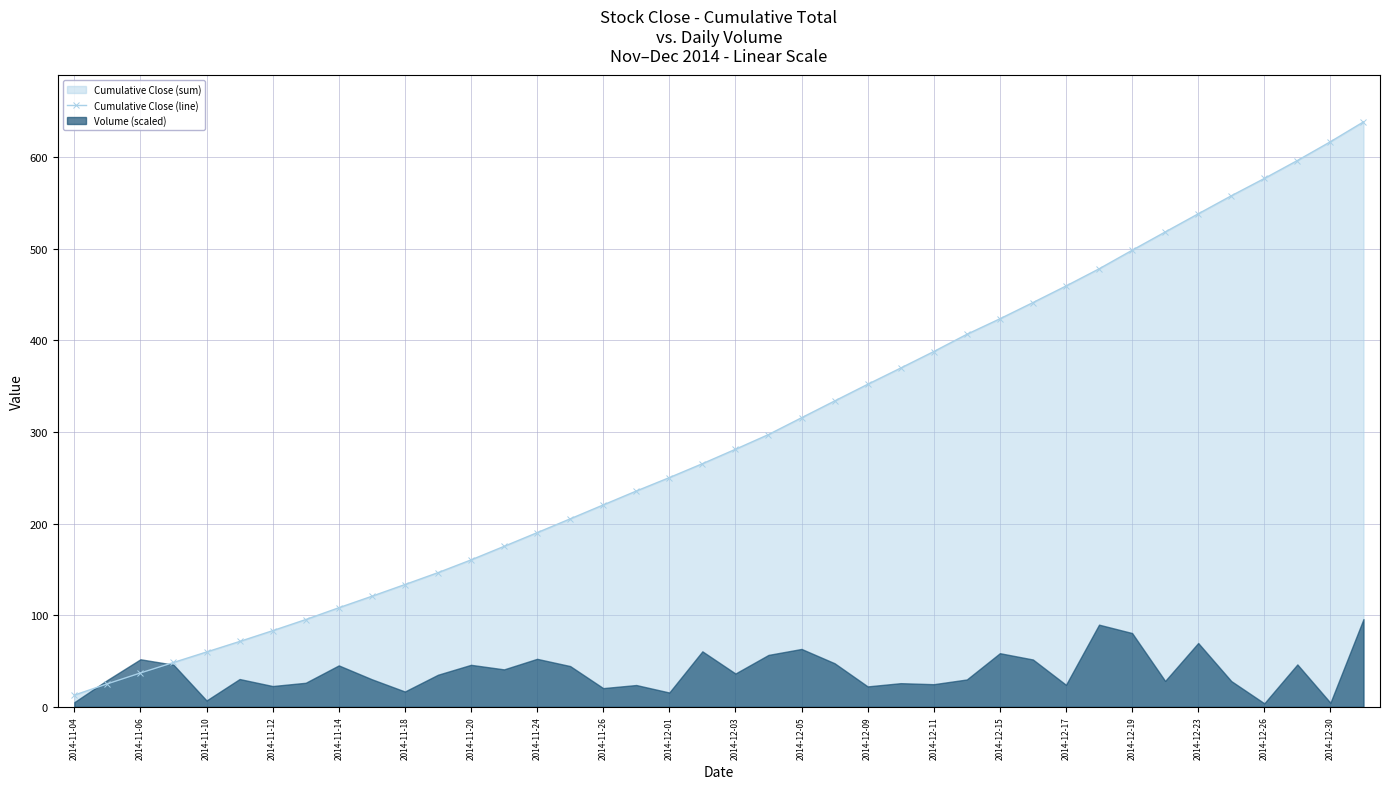

What position from the right is 31?

9